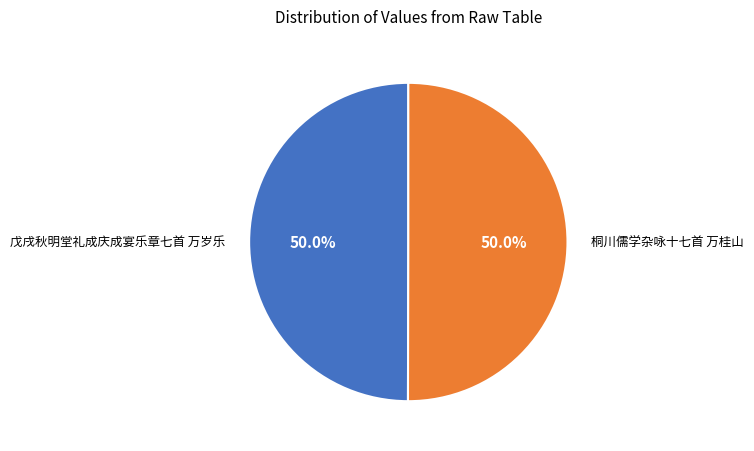

What percentage do 桐川儒学杂咏十七首 万桂山 and 戊戌秋明堂礼成庆成宴乐章七首 万岁乐 together represent?

100.0%